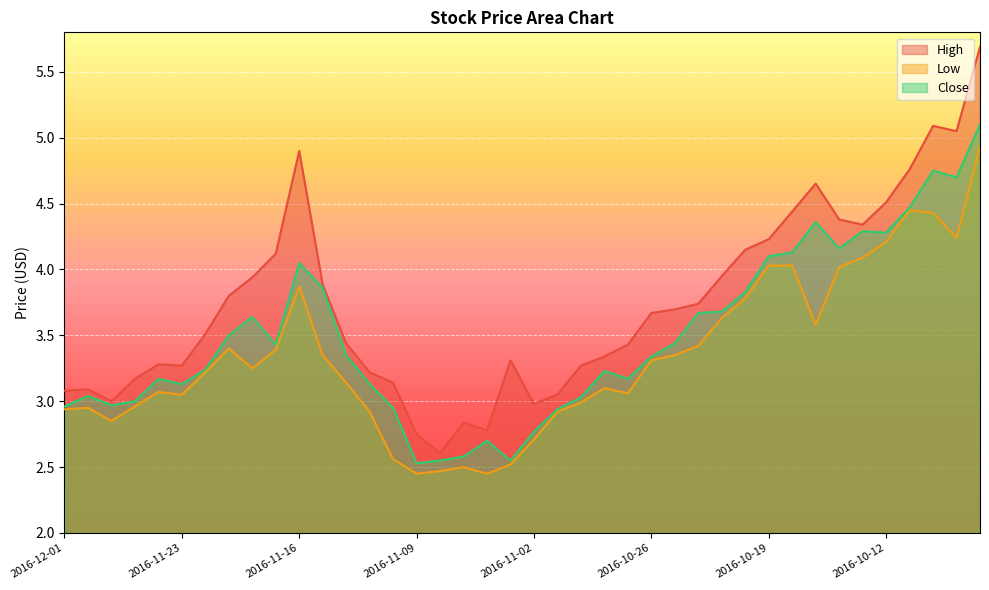

Where is the first local maximum for Low?

2016-11-30